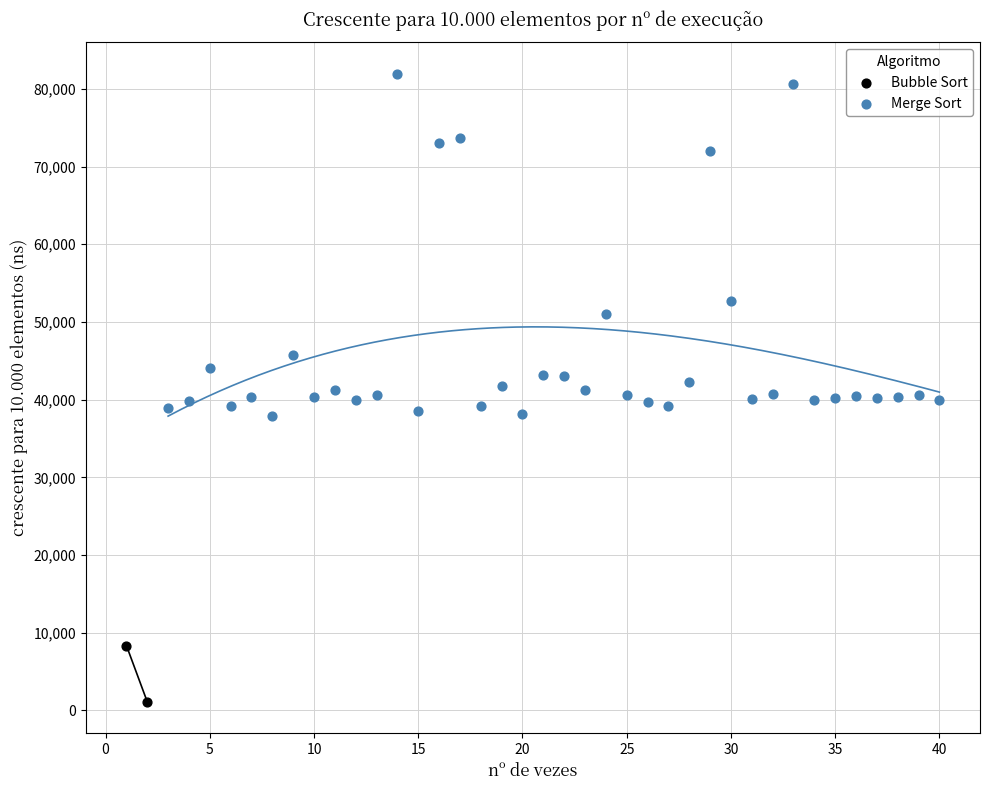

What are all the series names shown in the legend?

Bubble Sort, Merge Sort